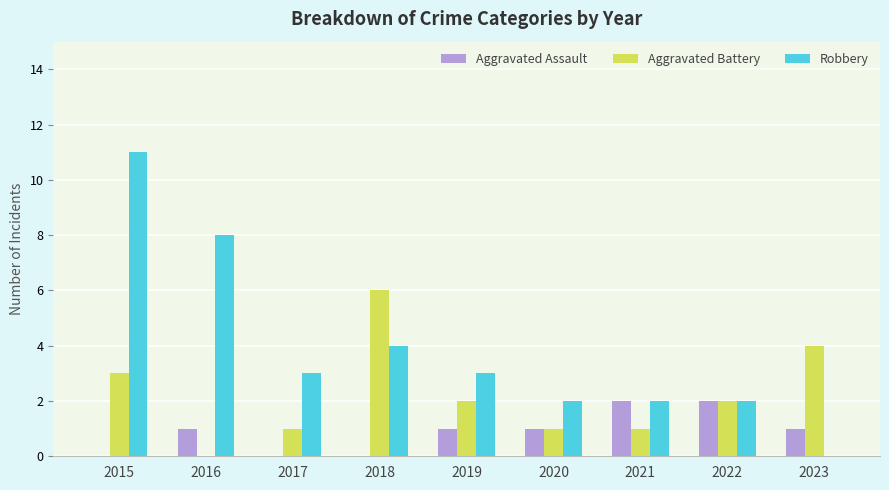

At which category is the sum across all series the highest?

2015